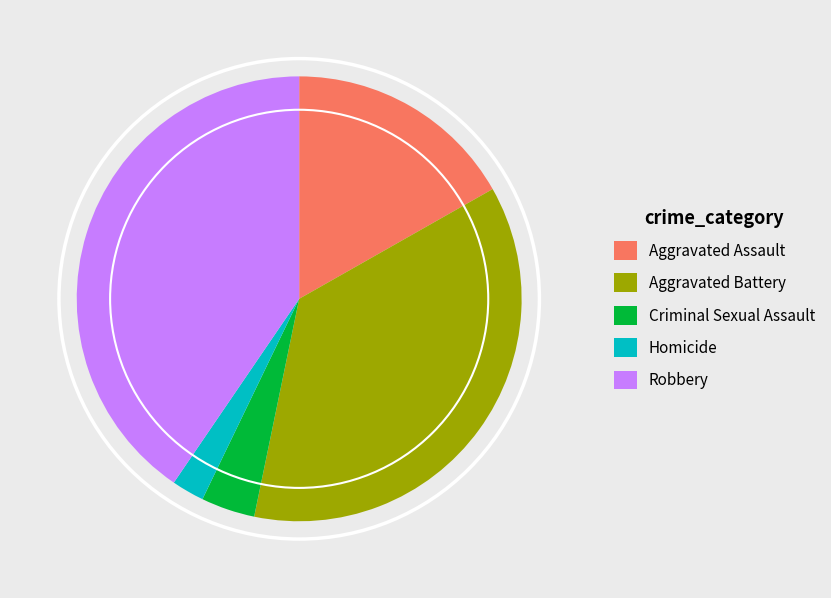

Is there a majority slice in this chart?

No